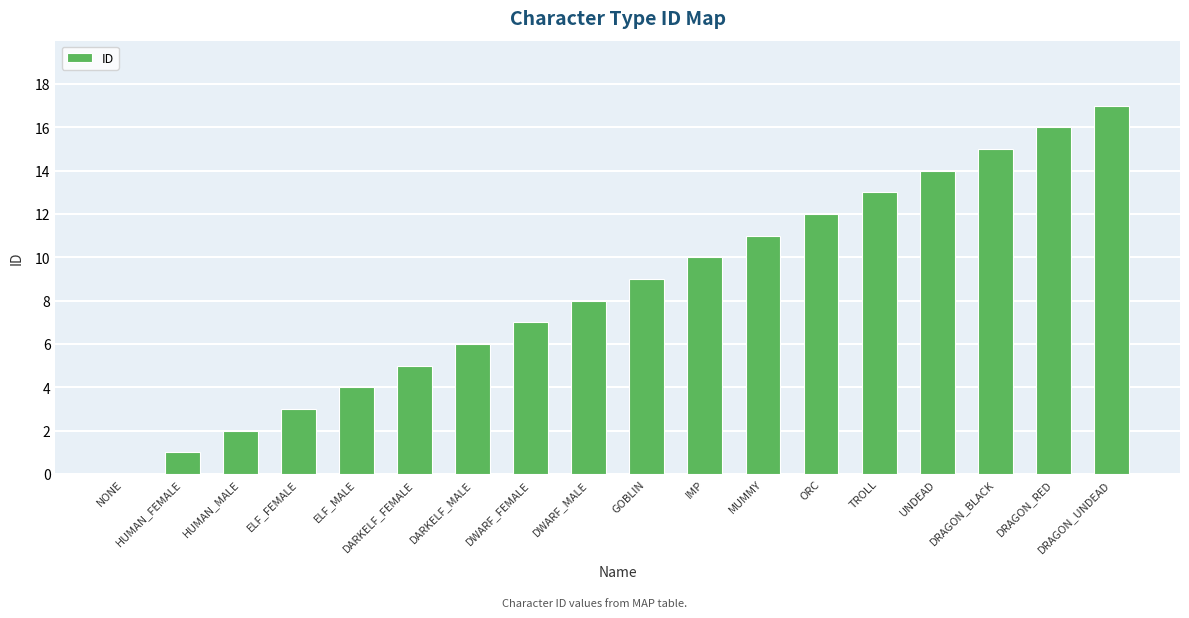

Is it true that the value at TROLL is 21?

False